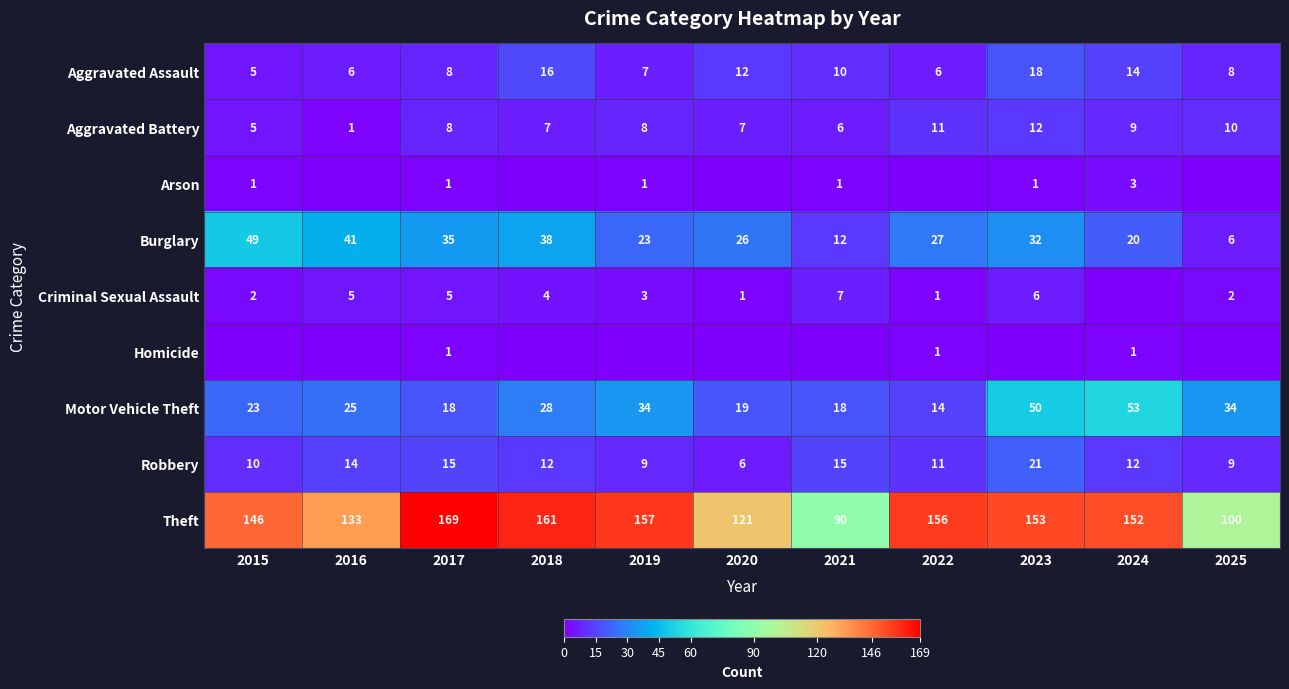

True or false: Arson has a value of 1 at 2019.

True